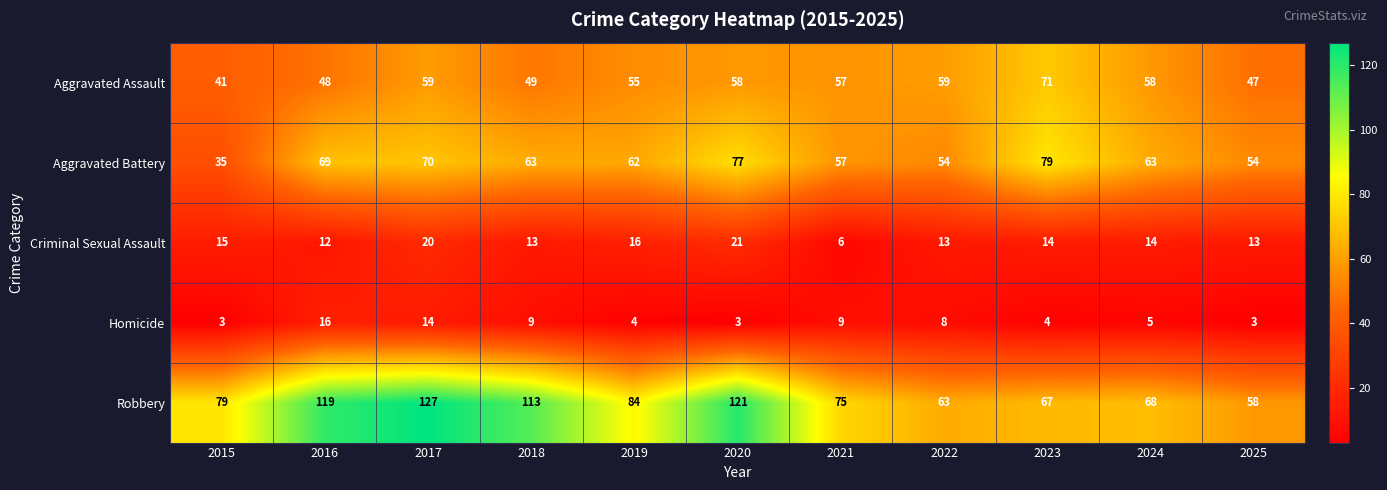

True or false: Aggravated Battery has a value of 26 at 2018.

False